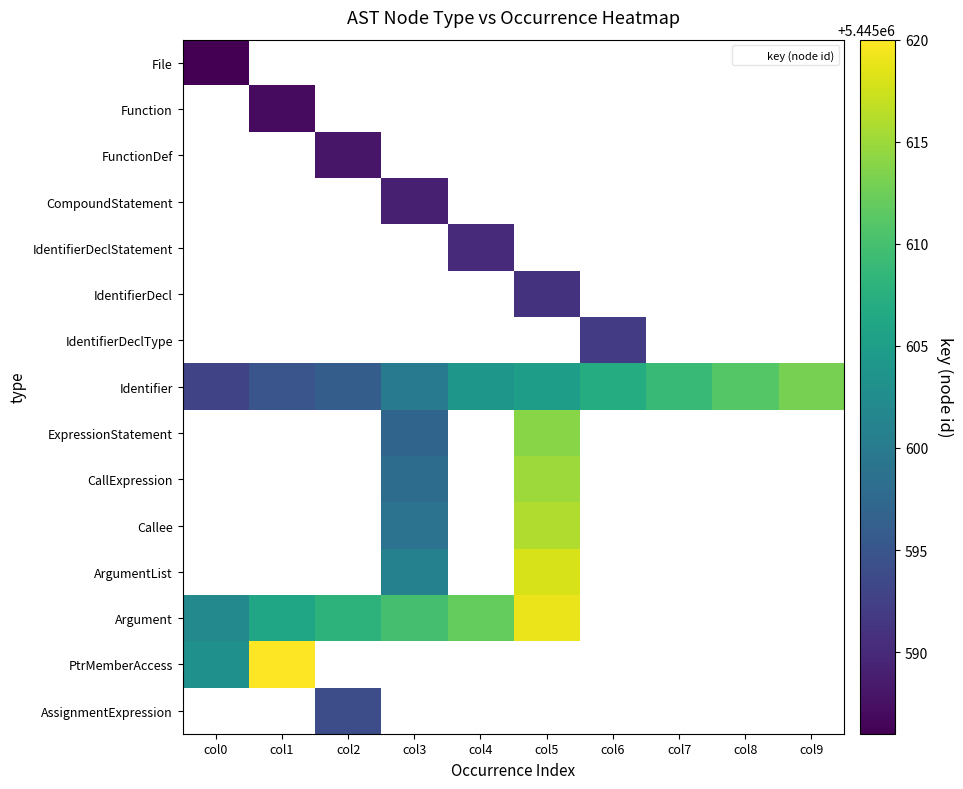

List the labels in order of Function value, smallest first.

col0, col1, col2, col3, col4, col5, col6, col7, col8, col9